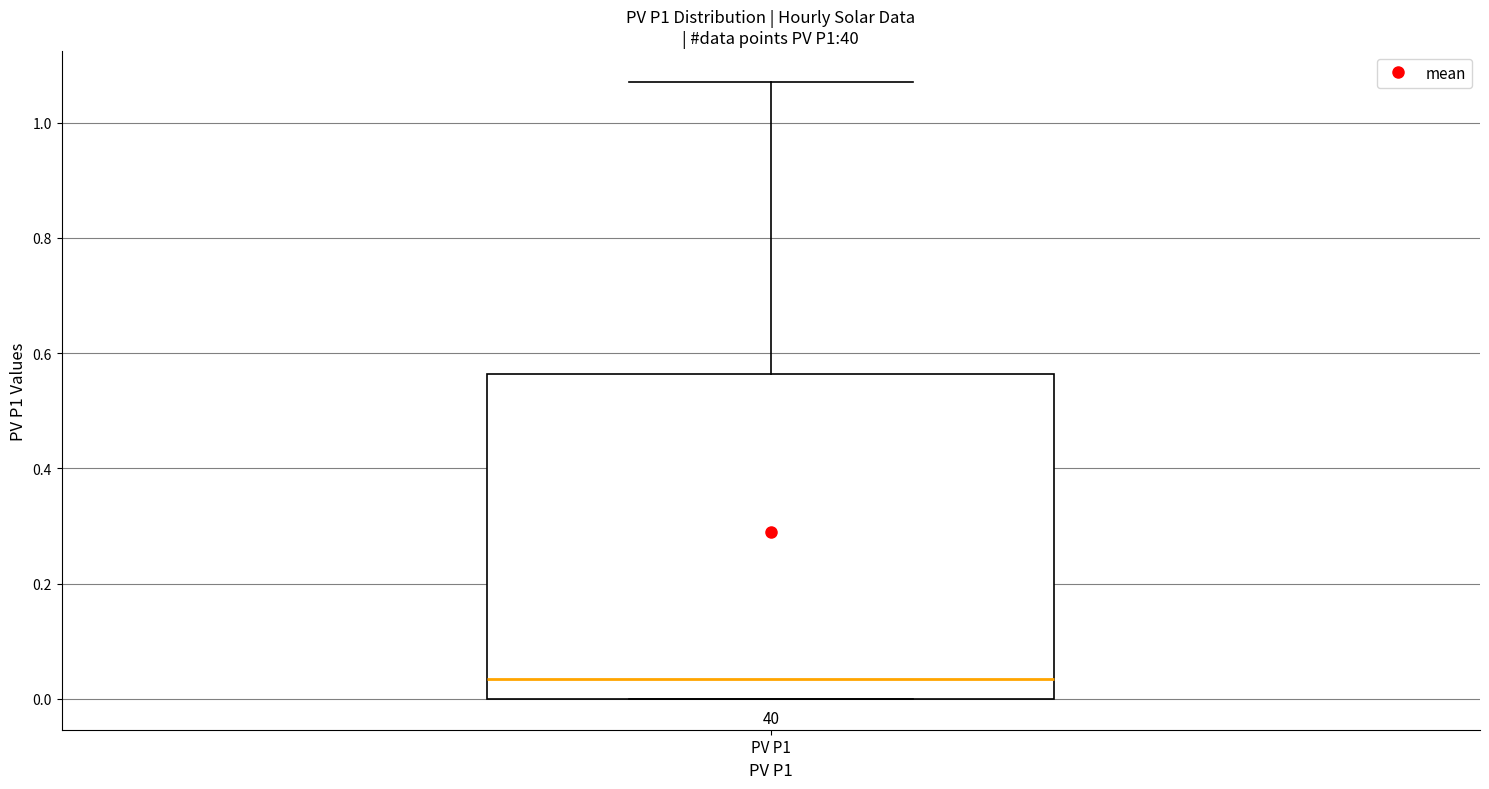

Where does the upper whisker of the box for PV P1 end on the y-axis? The values are not printed on the chart, so give them approximately, as read against the axis.

1.08